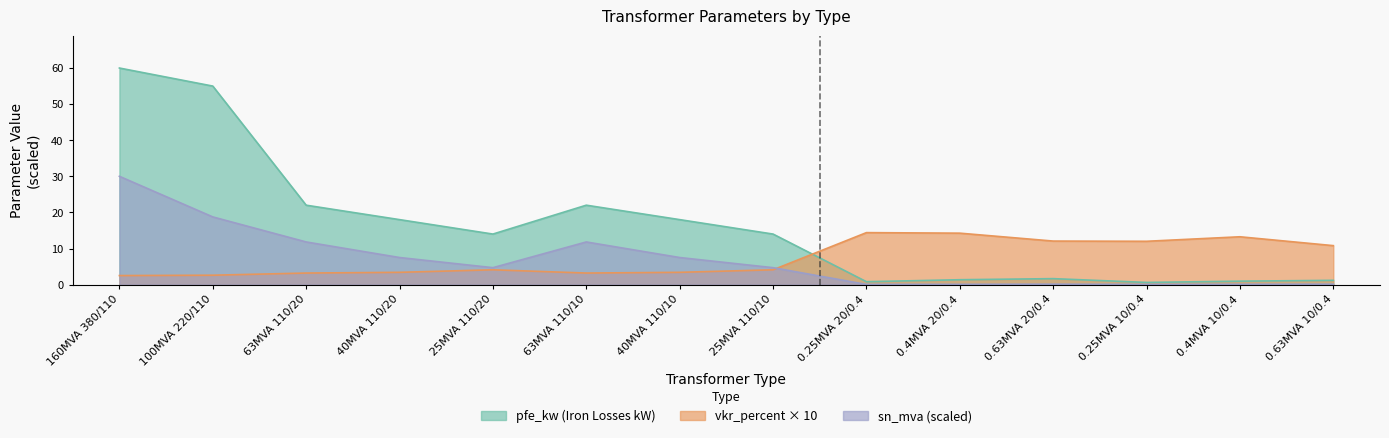

Which series has the largest range (max minus min)?

pfe_kw (Iron Losses kW)